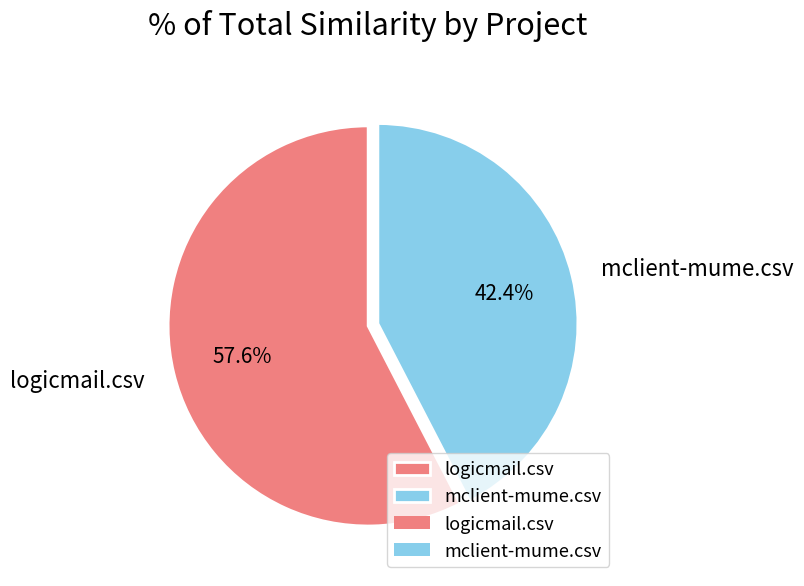

Rank the categories by value from lowest to highest.

mclient-mume.csv, logicmail.csv